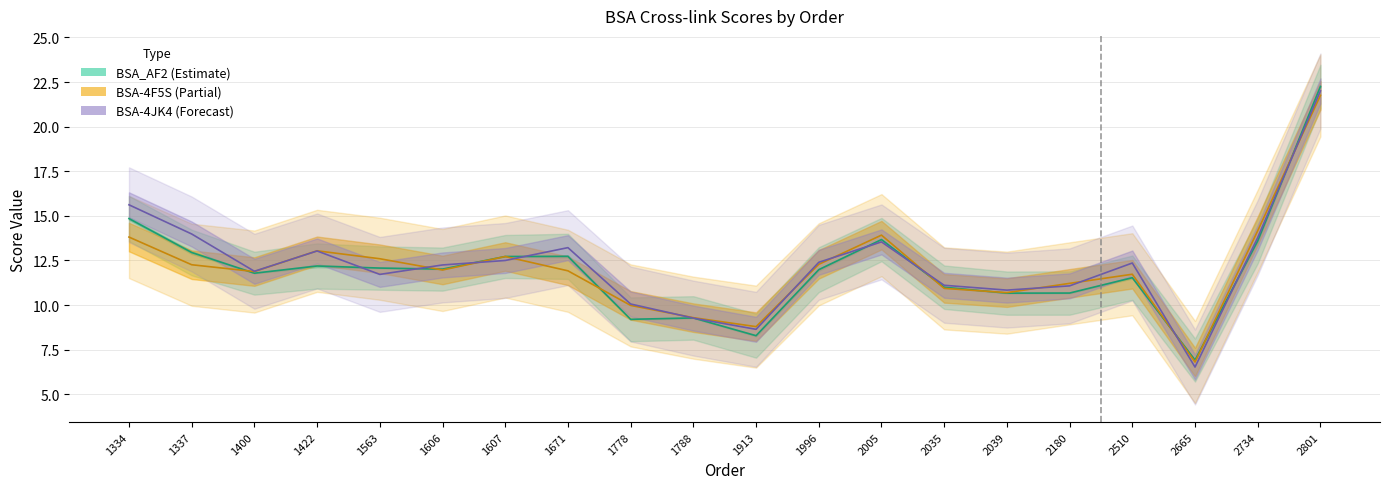

How many categories are shown in the chart?

20